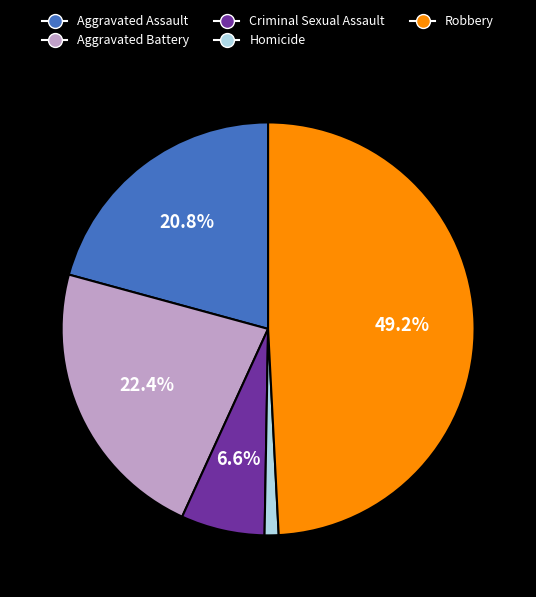

Which category has the biggest portion of the pie?

Robbery